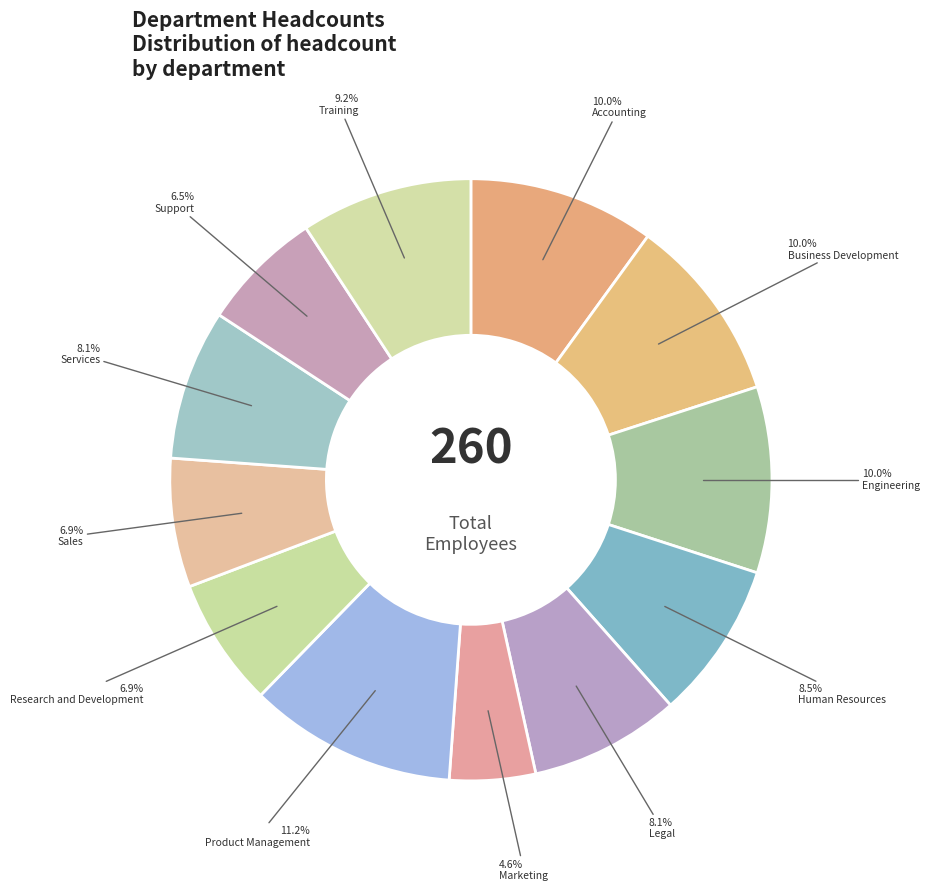

To the nearest percent, what is the difference between the Sales and Business Development slice percentages?

3%